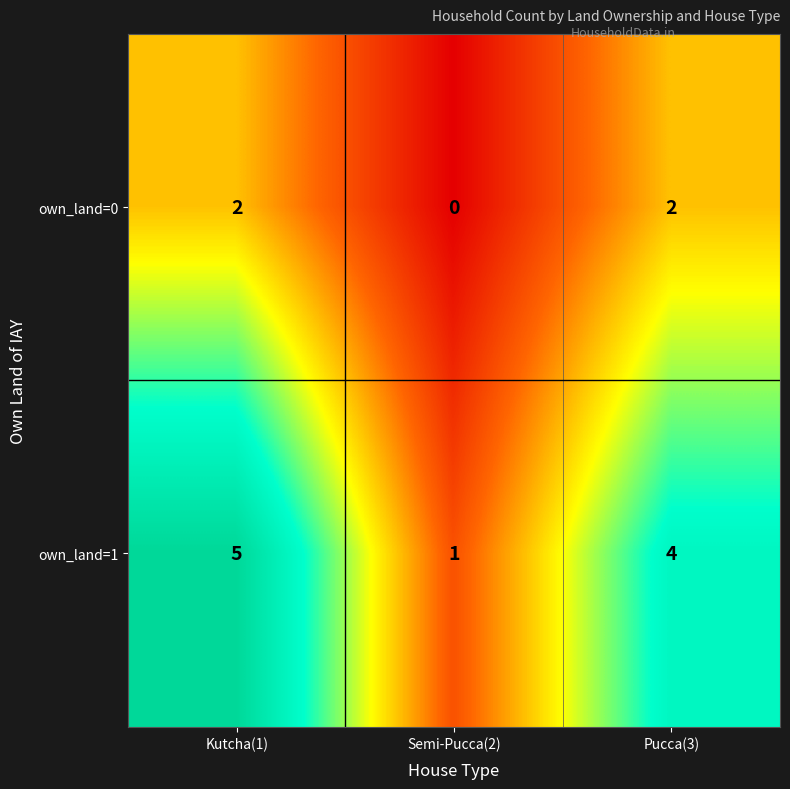

Which series changed the most between Kutcha(1) and Pucca(3)?

own_land=1